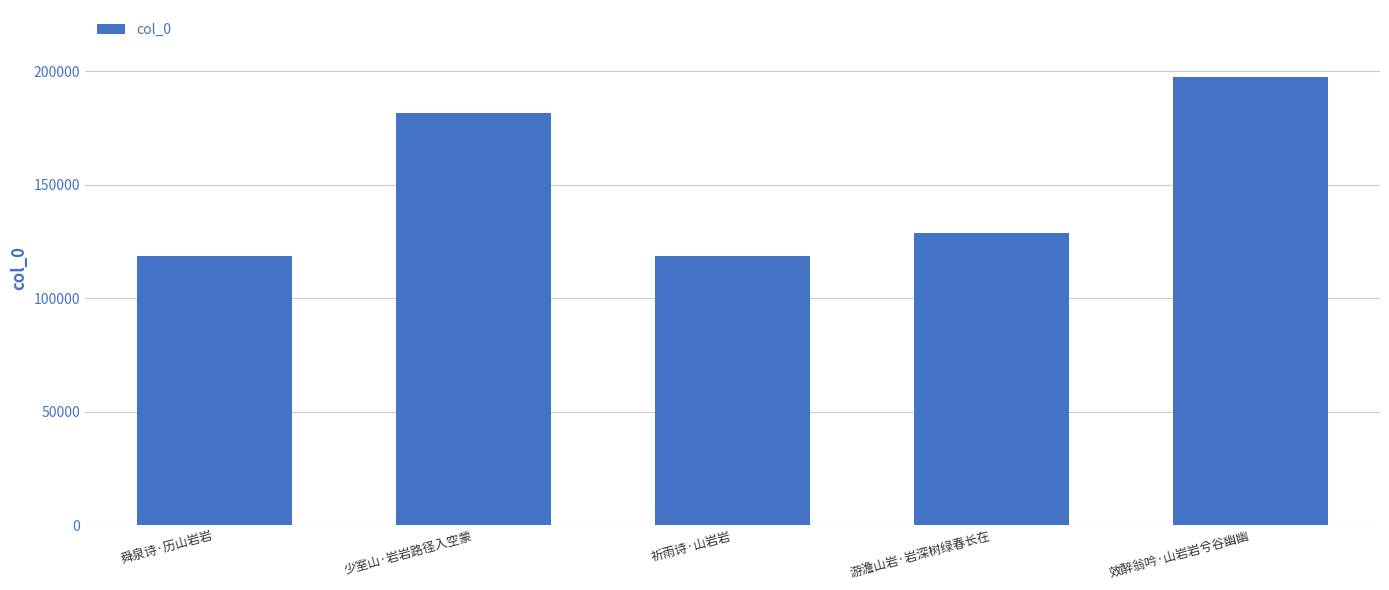

What is the label of the 2nd bar from the right?

游澹山岩·岩深树绿春长在